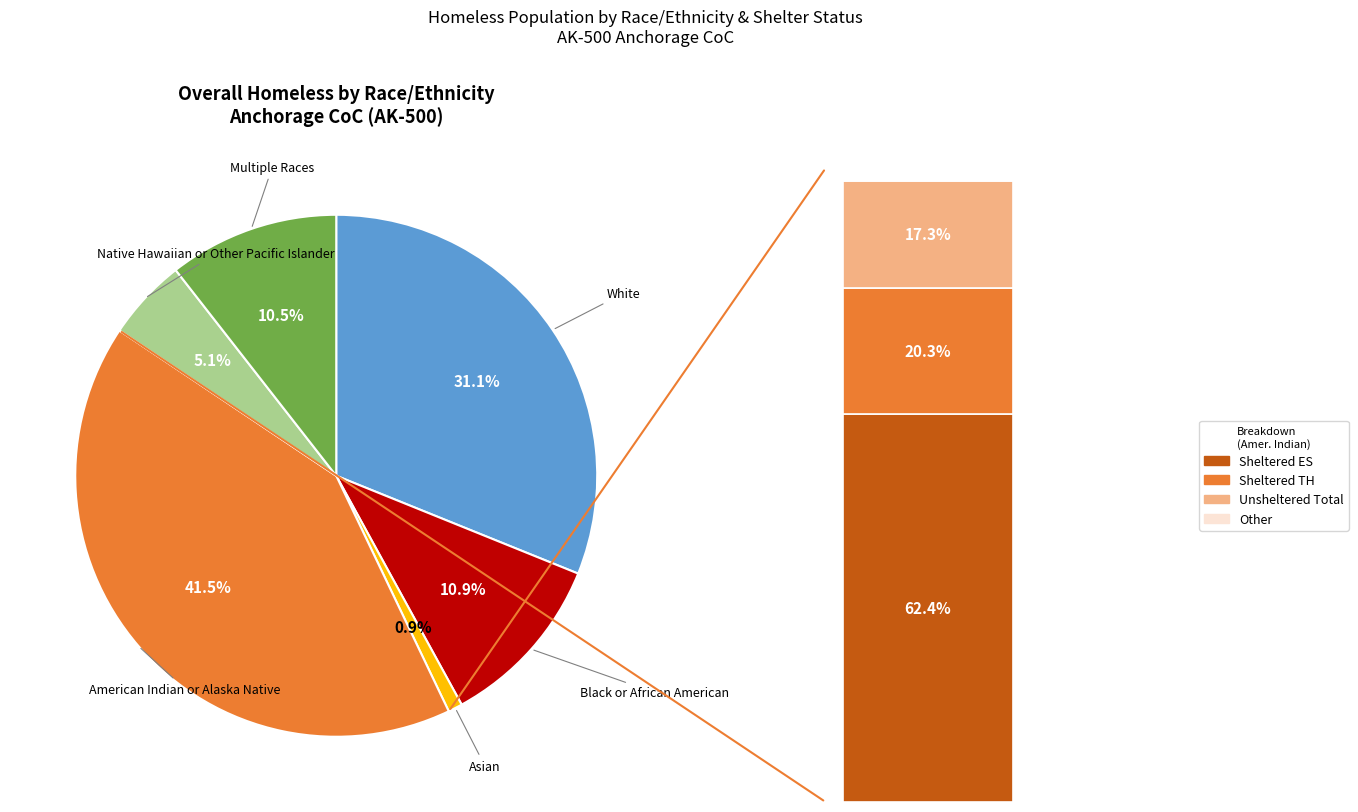

What percentage is the Native Hawaiian or Other Pacific Islander slice, to the nearest percent?

5%